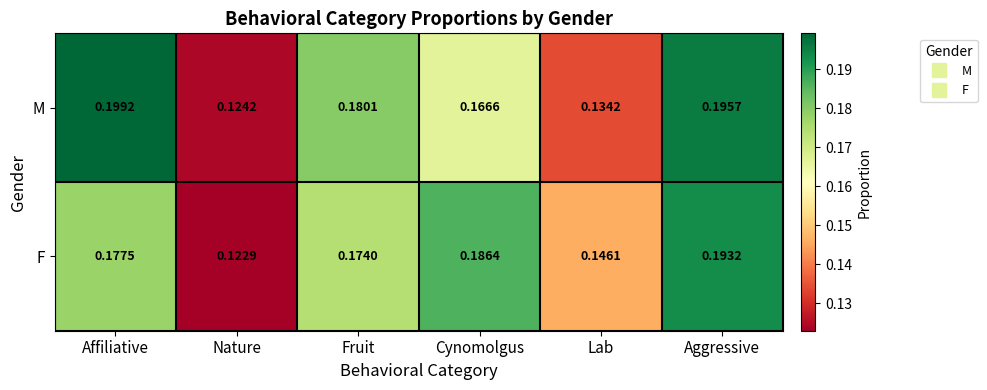

Rank the series by their average value, from lowest to highest.

M, F